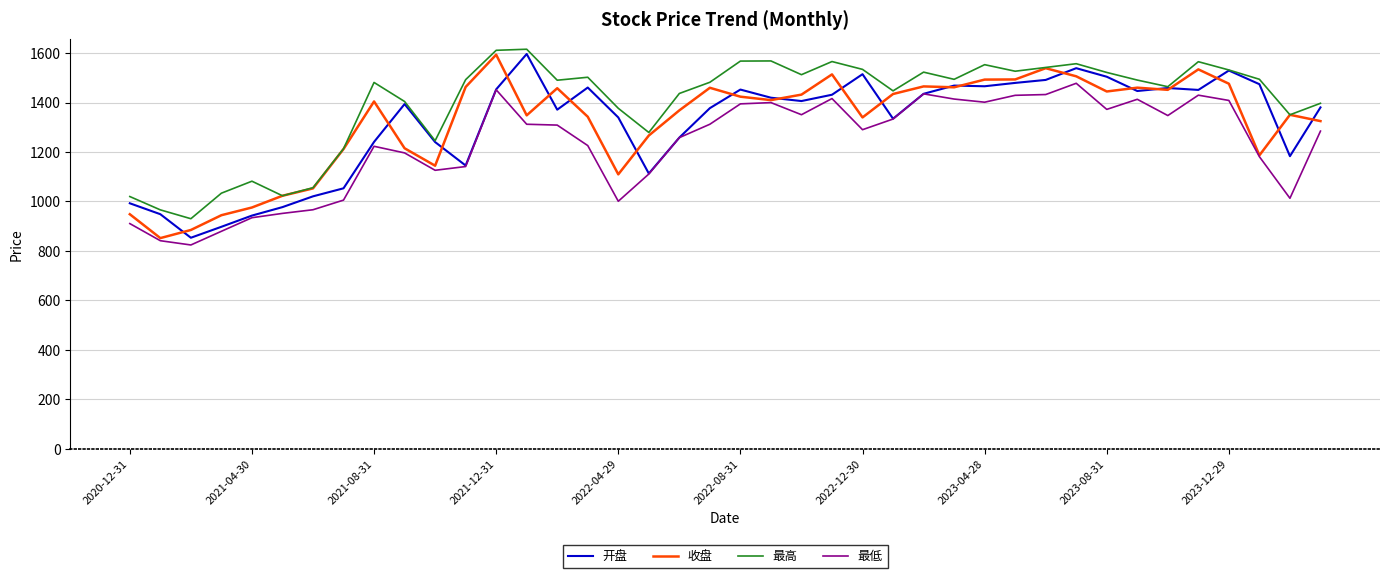

What is the maximum value for 收盘?

1593.7